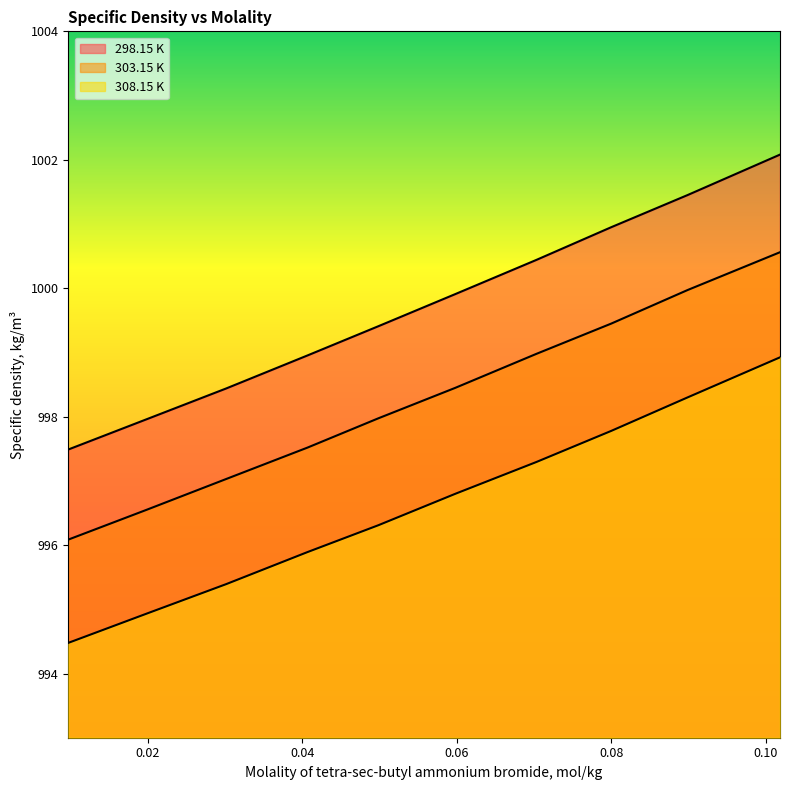

Is the value of 298.15 K at 0.03014 greater than the value of 303.15 K at 0.1018?

No